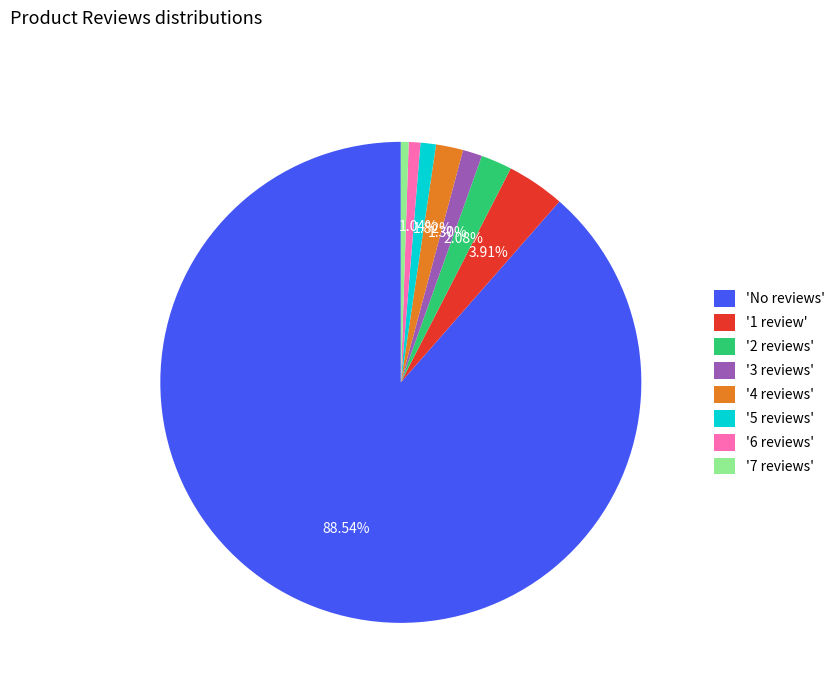

Which category has the biggest portion of the pie?

'No reviews'